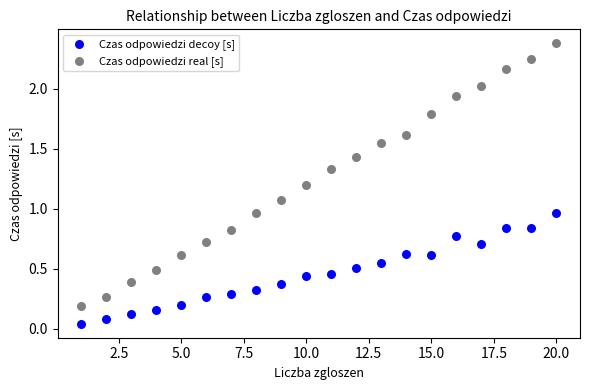

Across all data points, what is the range of Y values (max minus min)?

2.3